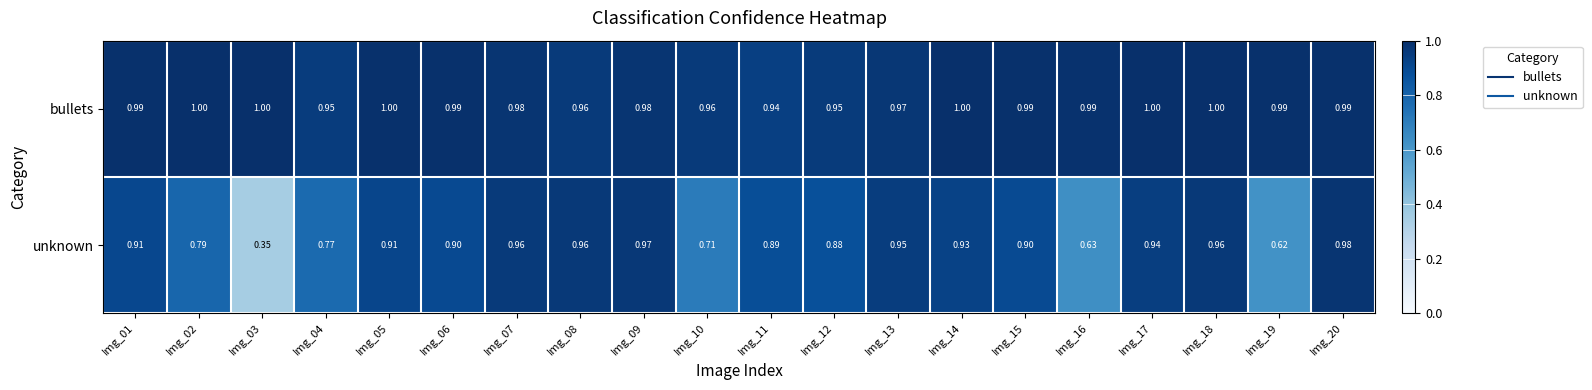

Which series has the largest total across all categories?

bullets